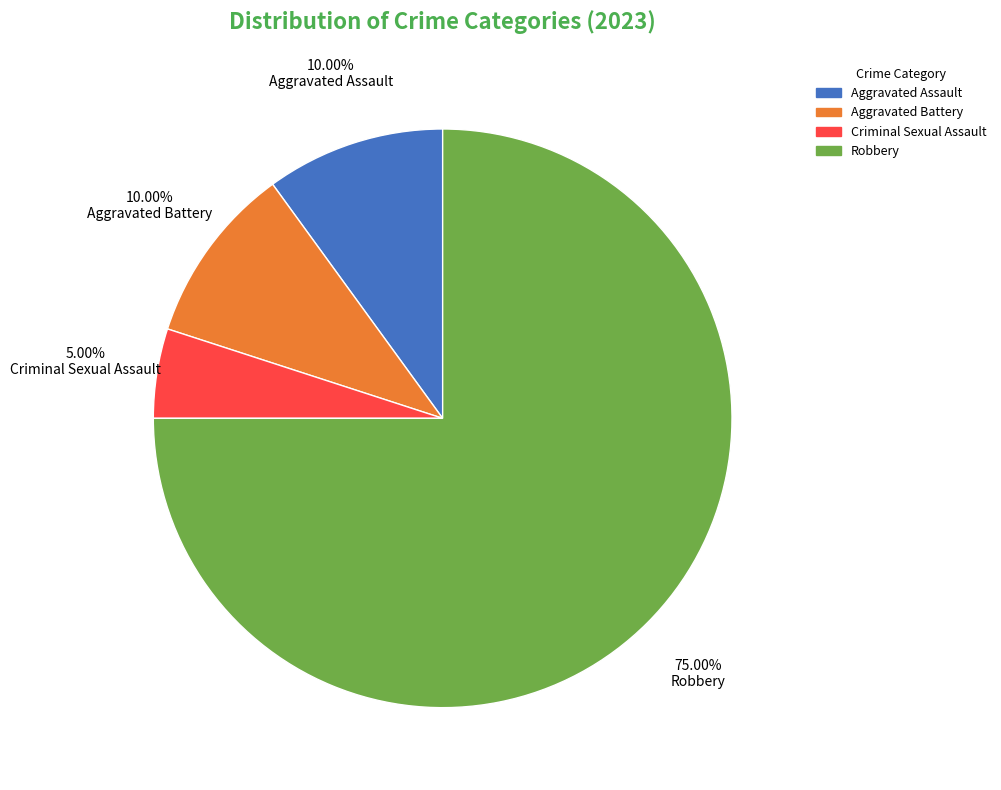

To the nearest percent, what percentage of the pie is Criminal Sexual Assault?

5%